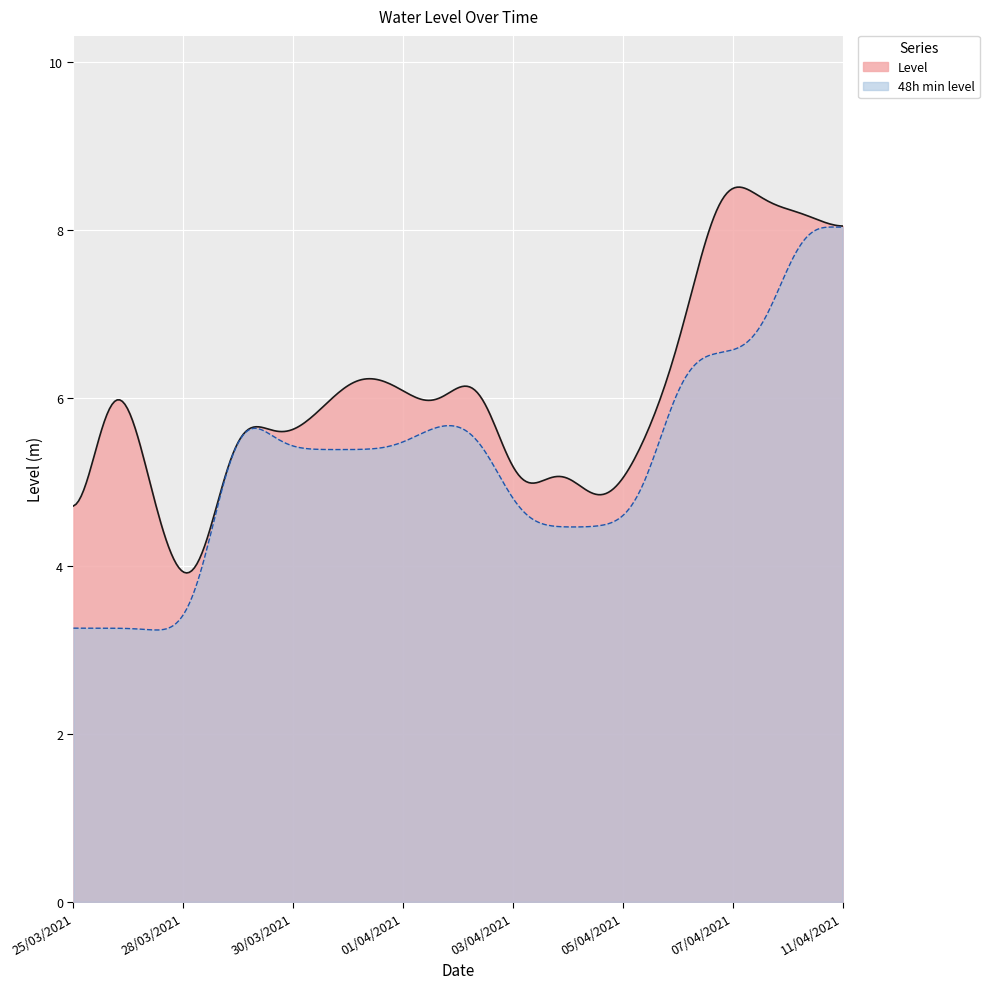

Rank the series by their maximum value, from highest to lowest.

Level, 48h min level